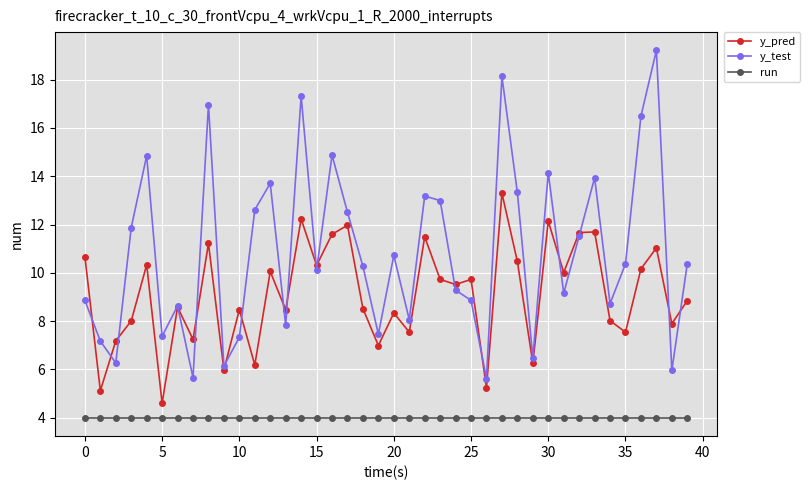

In y_pred, how many points are higher than both neighbors (excluding endpoints)?

14